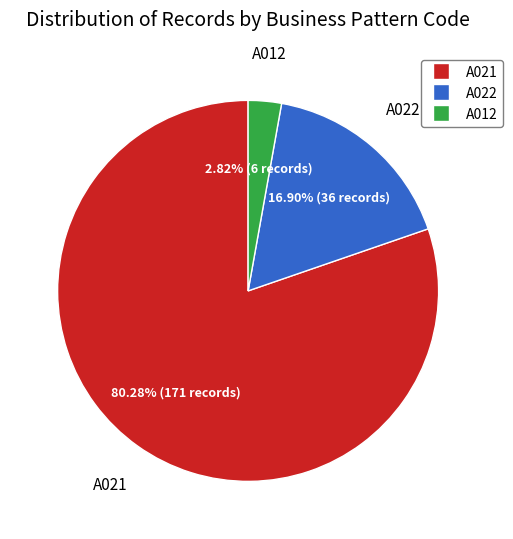

Does any single category account for the majority?

Yes